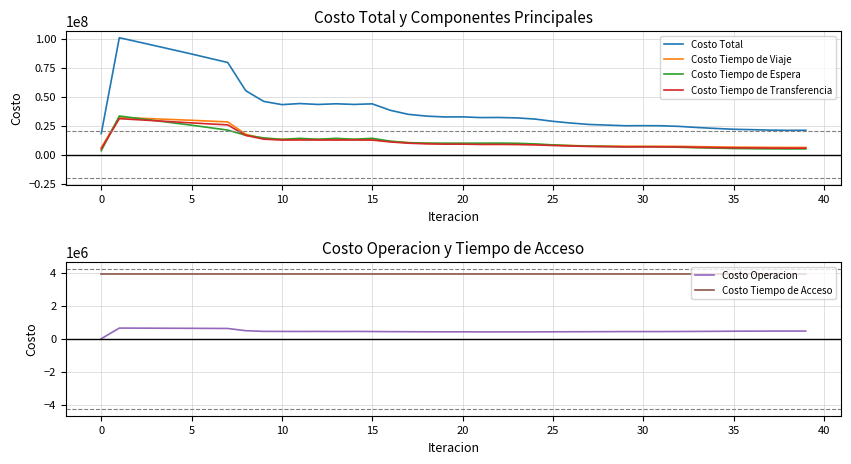

What is the approximate value of Costo Tiempo de Viaje at 15?

12871248.2